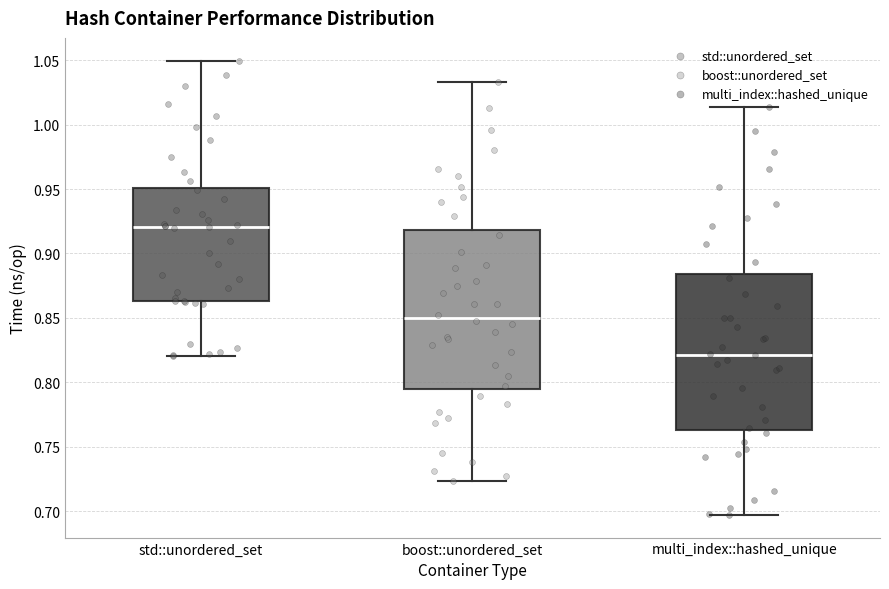

Reading left to right, transcribe this box plot: for each box, give where its median line is, the range the box spans, and where its two whiskers end, as read against the y-axis. The values are not printed on the chart, so give them approximately, as read against the axis.

std::unordered_set: median 0.920, box 0.865 to 0.950, whiskers 0.820 to 1.050
boost::unordered_set: median 0.850, box 0.795 to 0.920, whiskers 0.725 to 1.035
multi_index::hashed_unique: median 0.820, box 0.765 to 0.885, whiskers 0.695 to 1.015